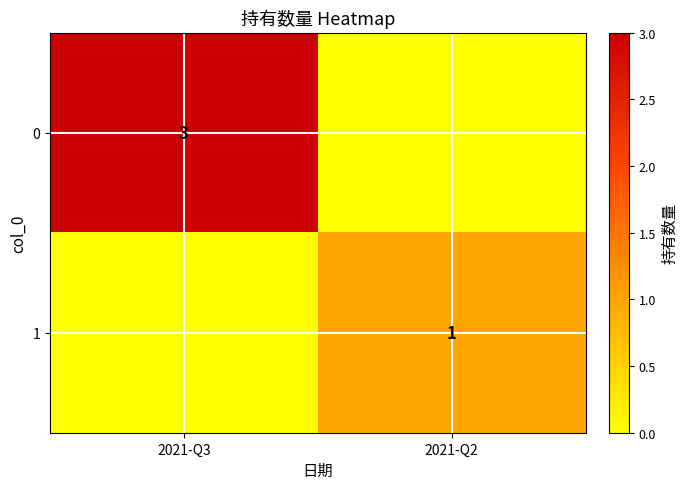

Is the value of 1 at 2021-Q2 greater than the value of 0 at 2021-Q3?

No